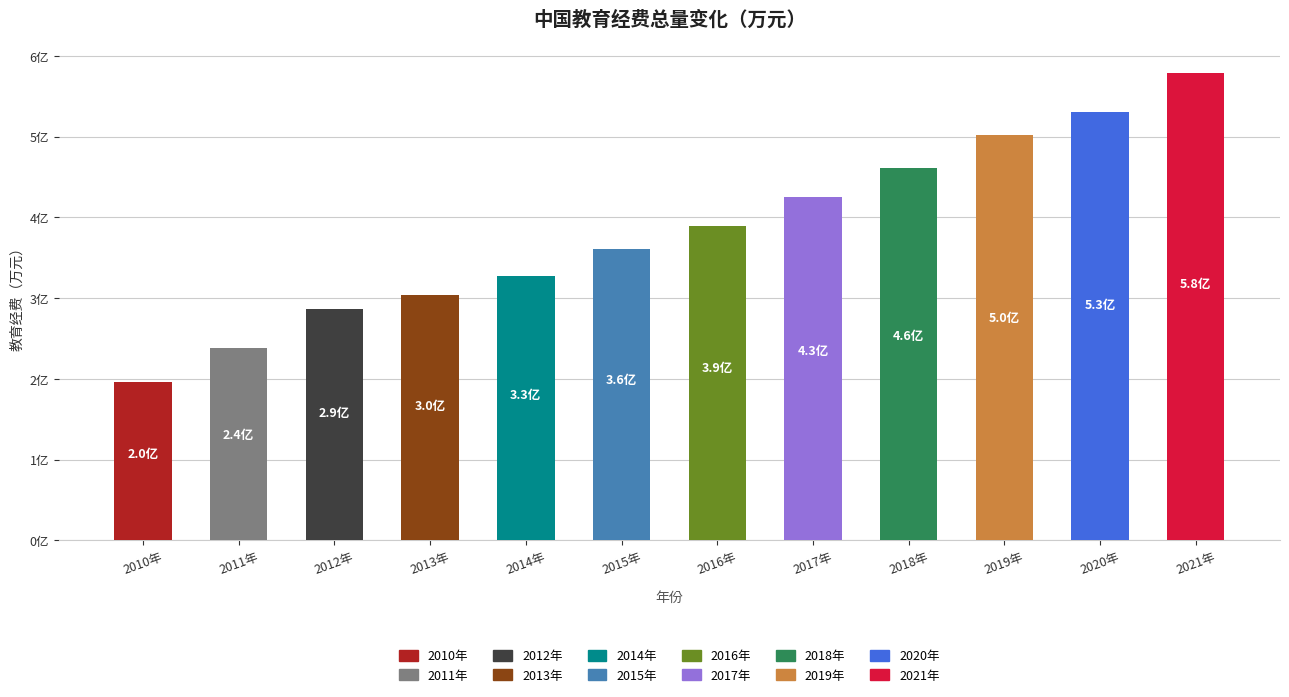

What is the ratio of the value at 2014年 to the value at 2021年?

0.6